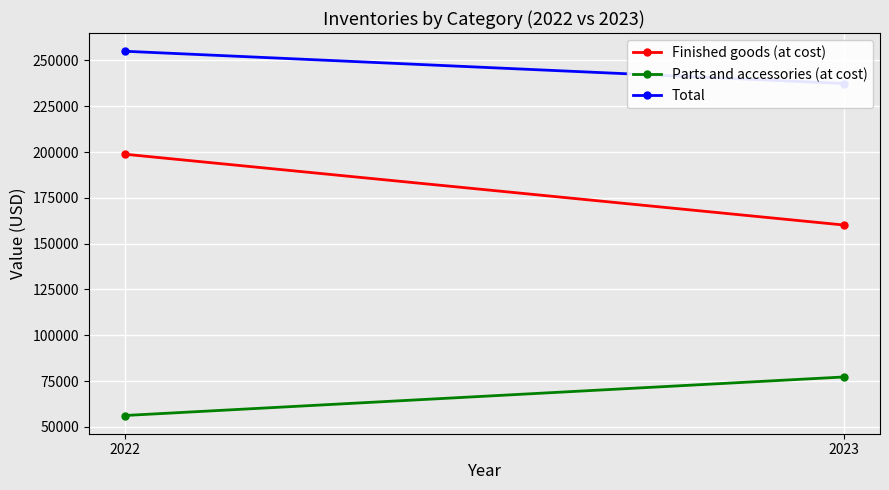

How many lines are shown in the chart?

3